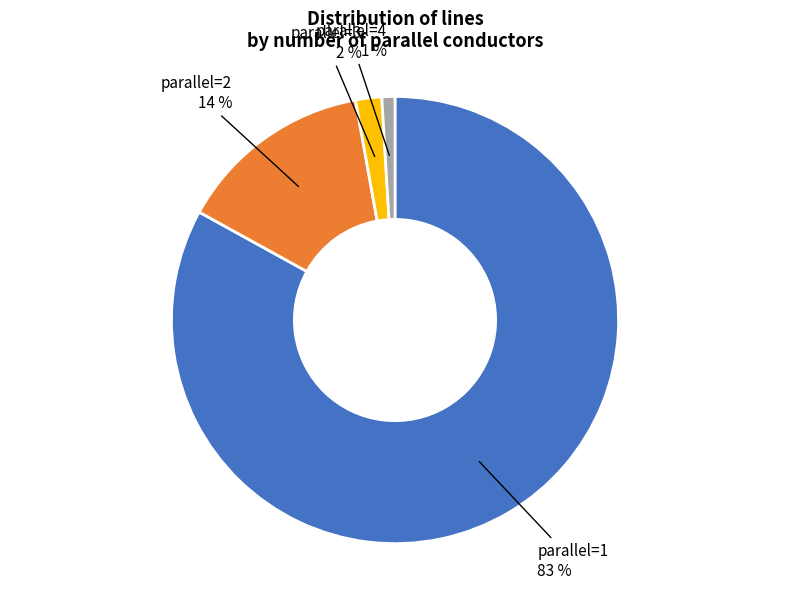

To the nearest percent, what is the average slice percentage?

25%